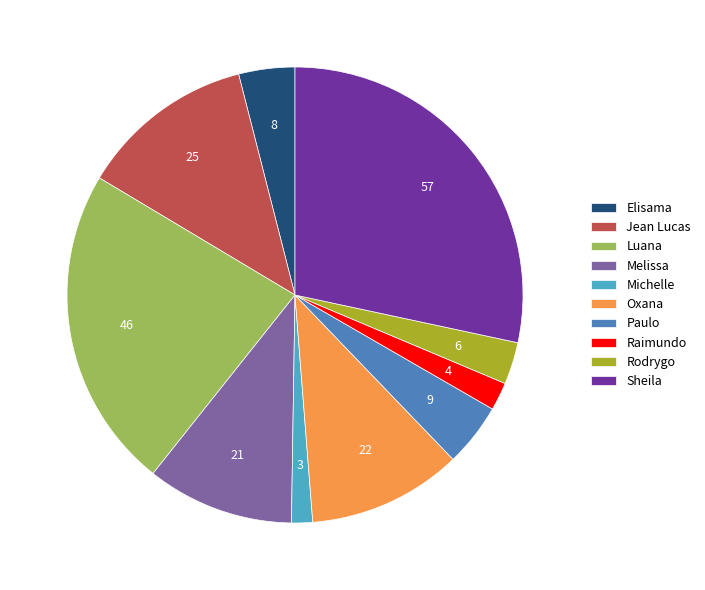

Count the number of slices in the pie.

10